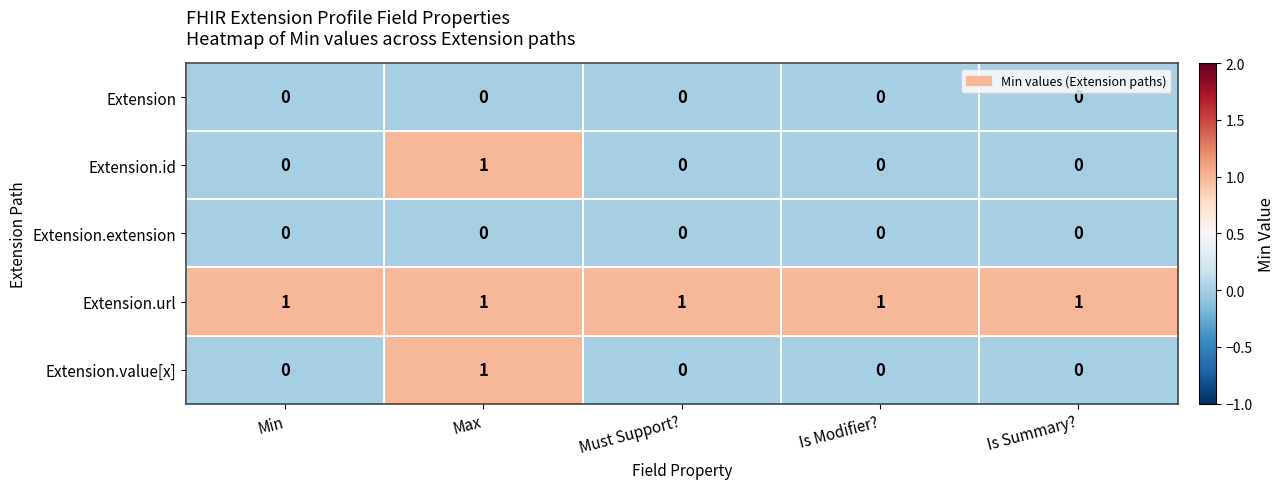

At how many categories does at least one series exceed 0?

5